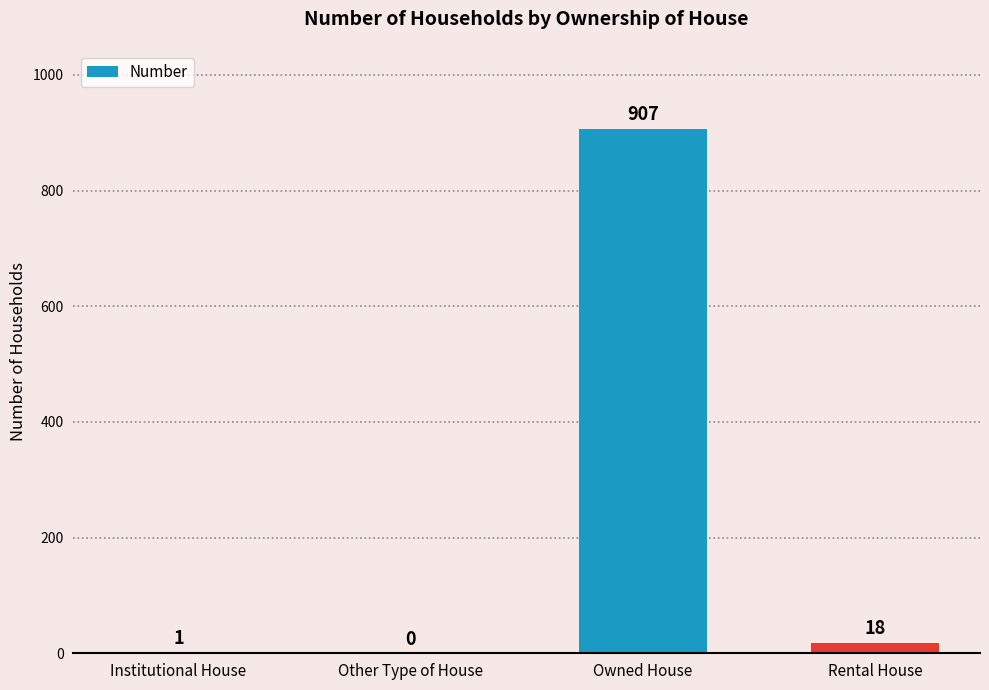

What is the sum of all values?

926